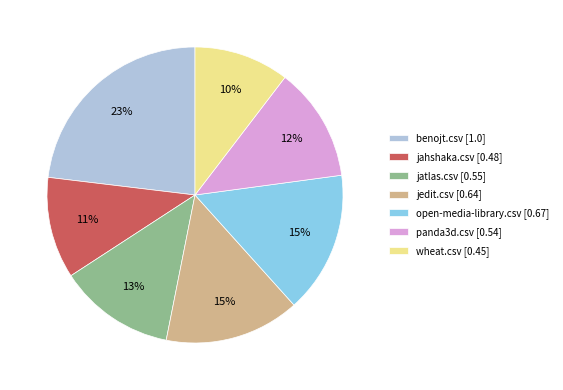

Is wheat.csv the majority of the pie?

No